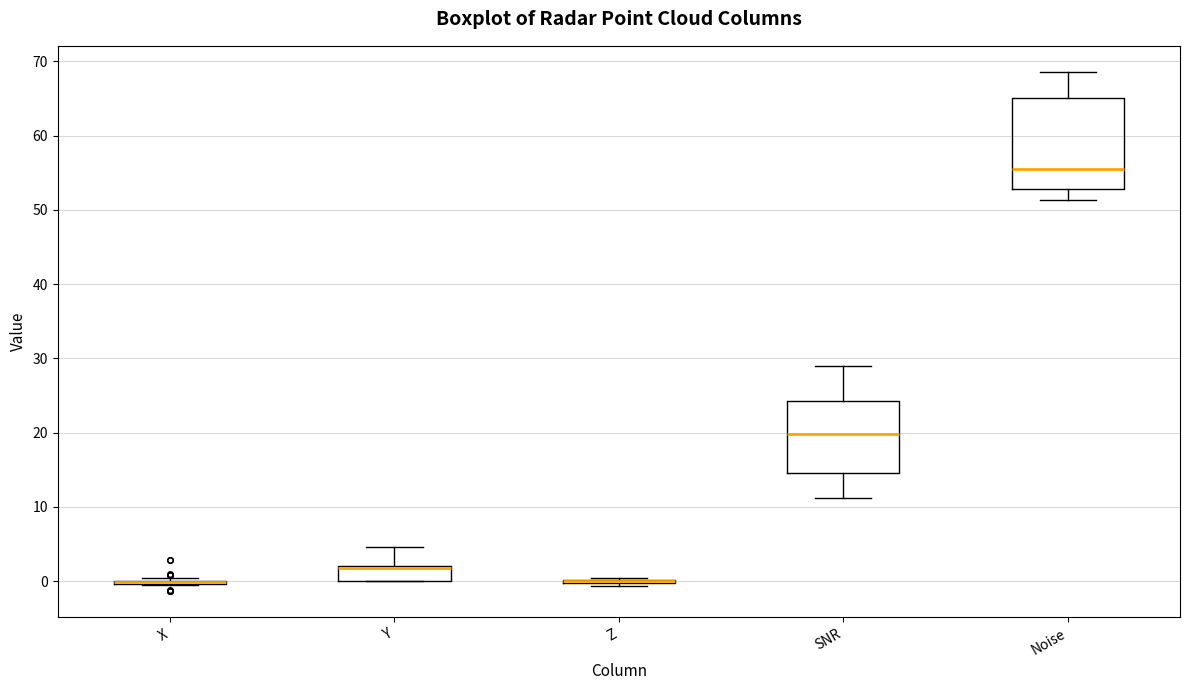

Which box is the tallest, from its lower edge to its upper edge?

Noise